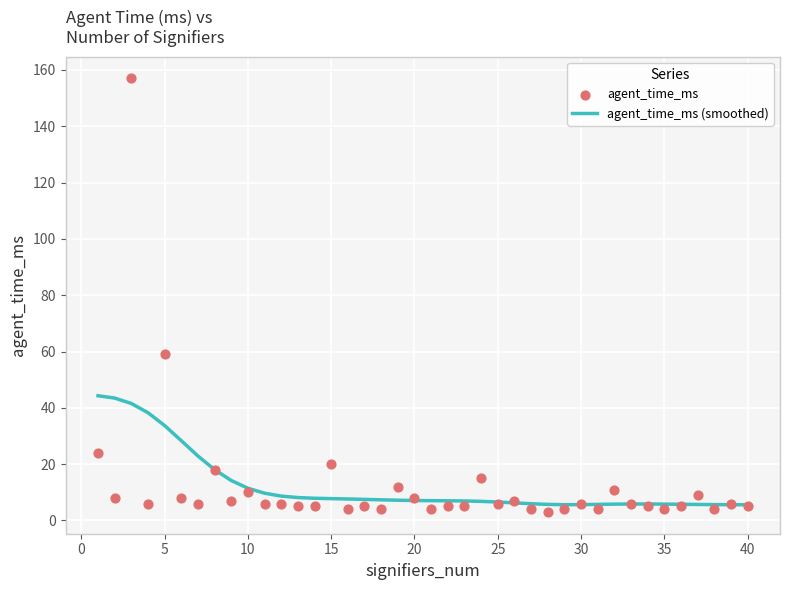

What are all the series names shown in the legend?

agent_time_ms (smoothed), agent_time_ms